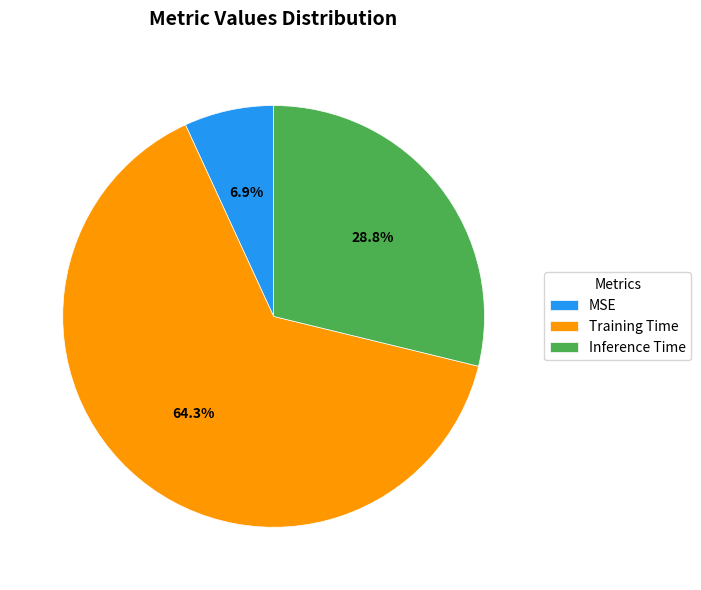

How many segments does this pie chart have?

3